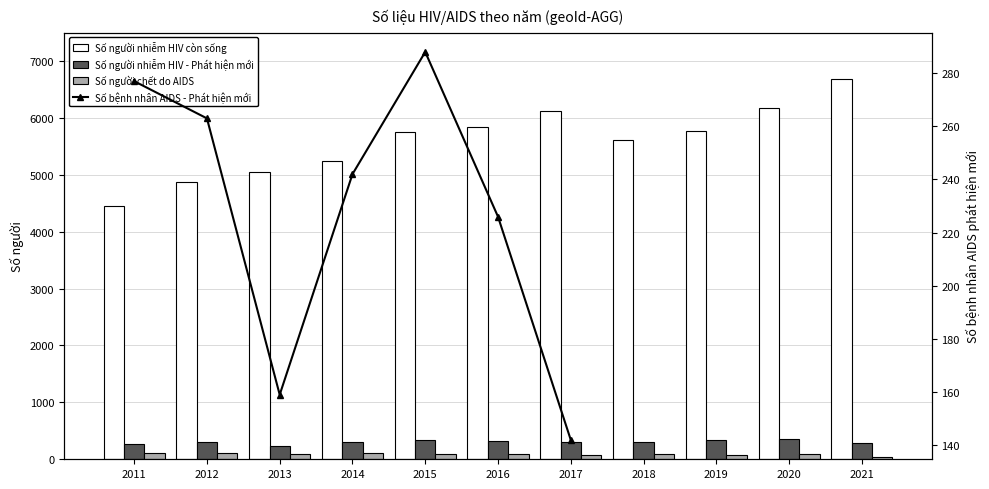

The value of Số người nhiễm HIV còn sống at 2012 is 7609.5. True or false?

False